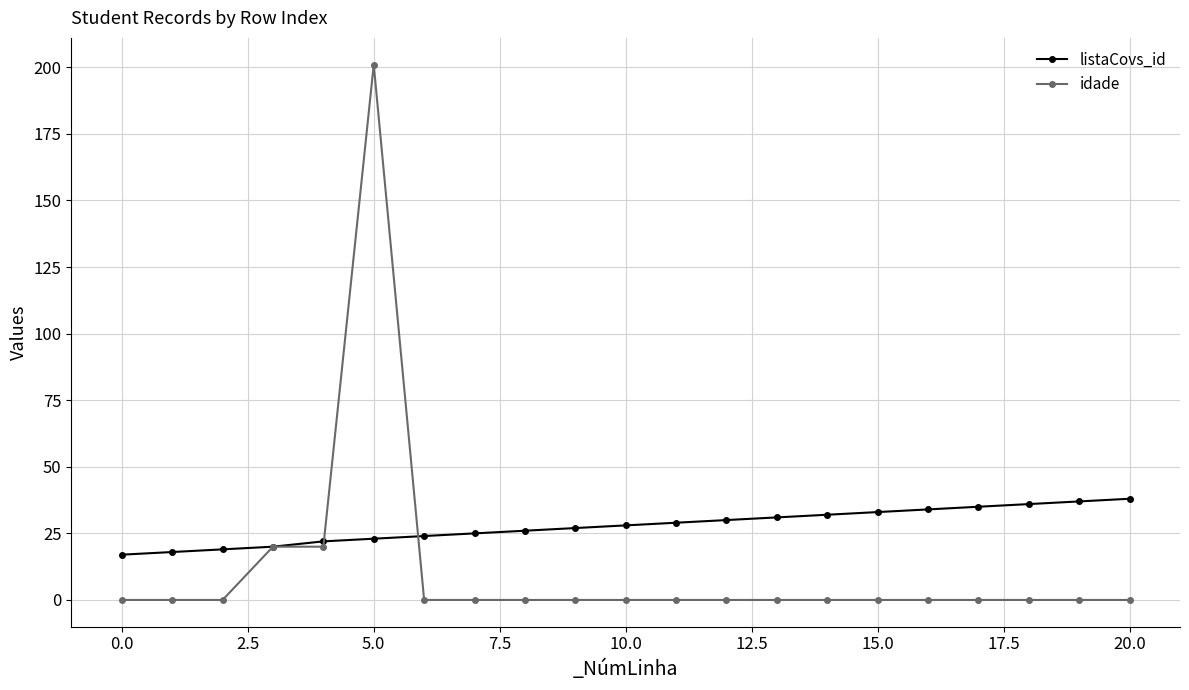

Which series has the largest total across all categories?

listaCovs_id